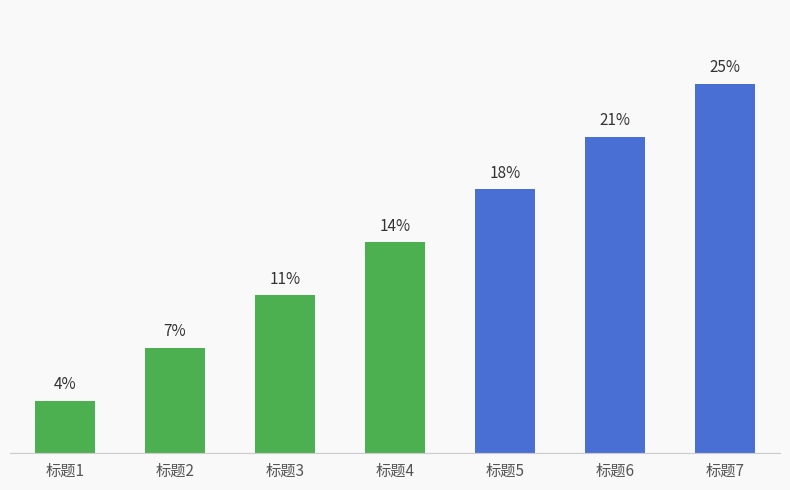

Does the chart contain any negative values?

No